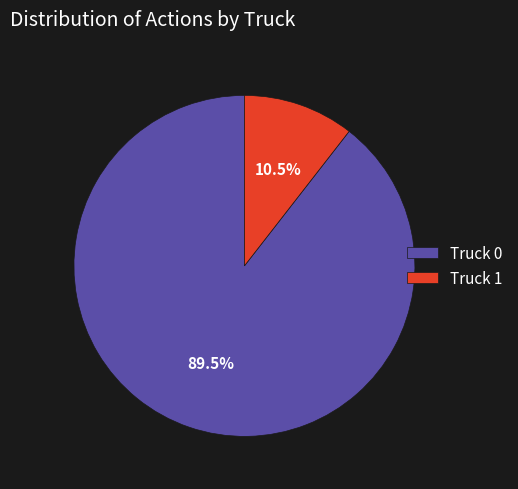

What is the smallest slice in the pie chart?

Truck 1